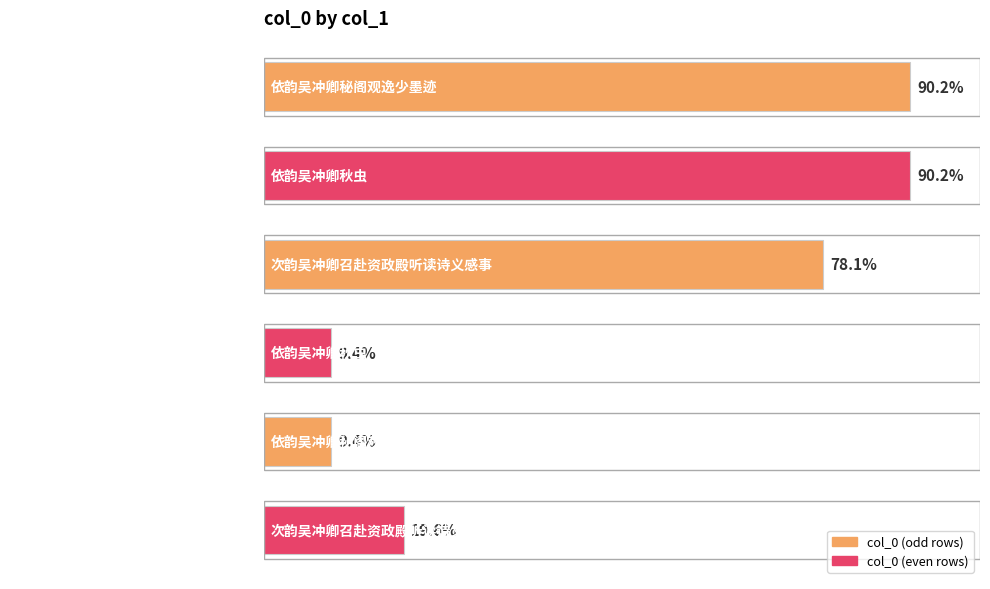

Does the chart contain any negative values?

No